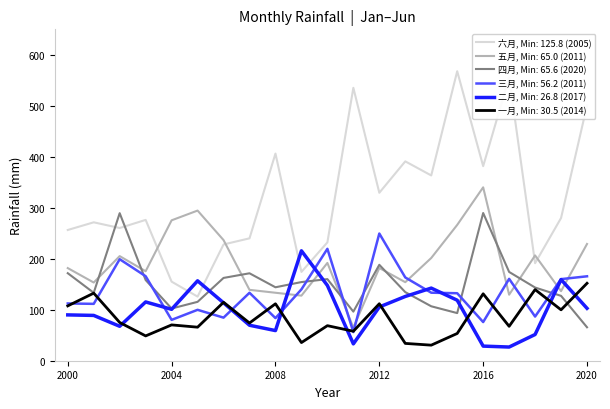

What is the minimum value shown in the chart?

26.8